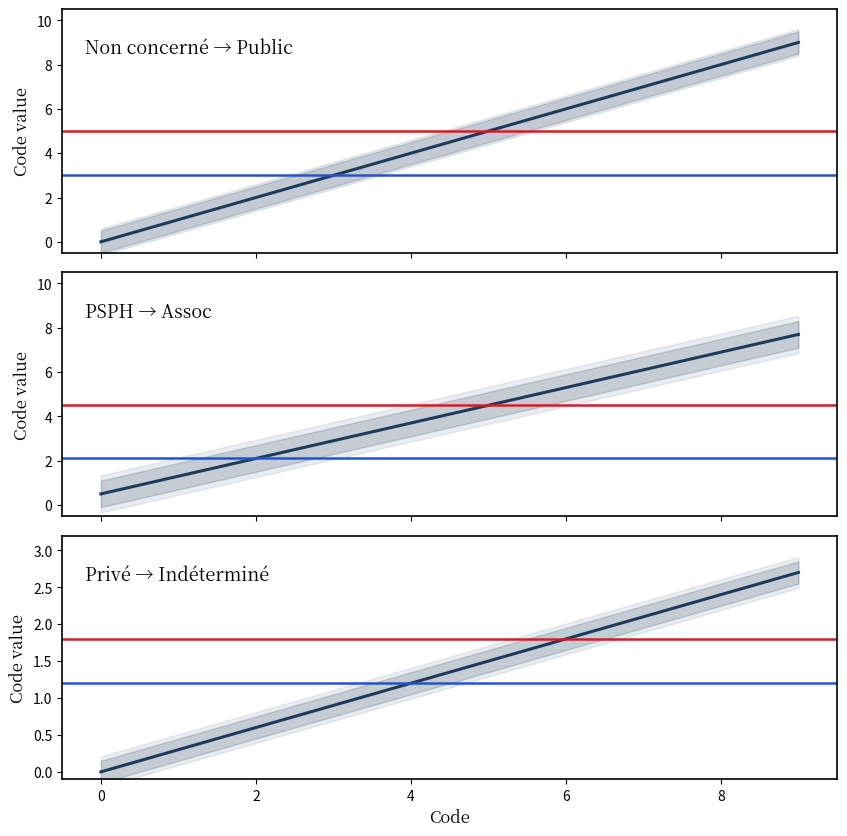

What is the difference between the maximum and minimum values?

9